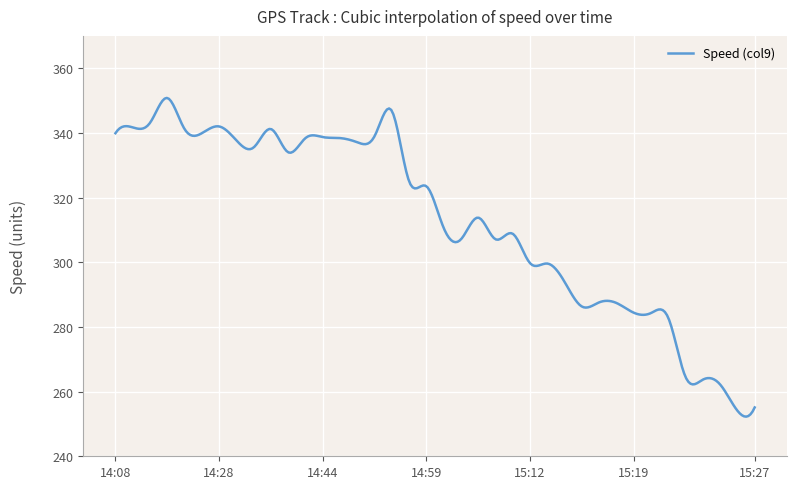

What is the smallest value displayed?

252.3